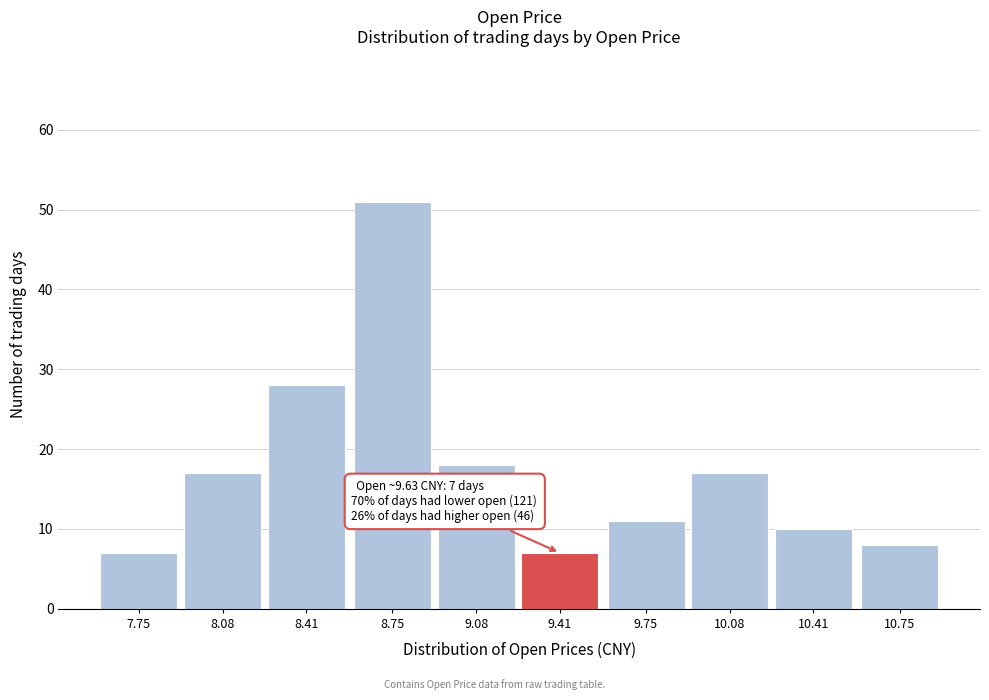

Reading left to right, extract all data points from this chart.

7.75=7	8.08=17	8.41=28	8.75=51	9.08=18	9.41=7	9.75=11	10.08=17	10.41=10	10.75=8